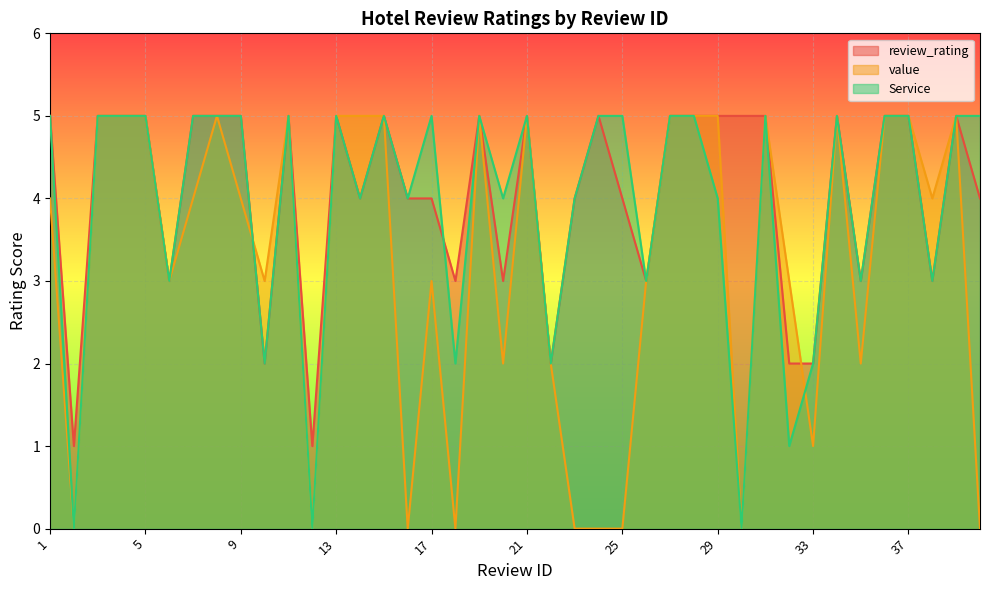

Reading left to right, transcribe all the data shown in this chart.

review_rating: 1=5	2=1	3=5	4=5	5=5	6=3	7=5	8=5	9=5	10=2	11=5	12=1	13=5	14=4	15=5	16=4	17=4	18=3	19=5	20=3	21=5	22=2	23=4	24=5	25=4	26=3	27=5	28=5	29=5	30=5	31=5	32=2	33=2	34=5	35=3	36=5	37=5	38=3	39=5	40=4
value: 1=4	2=0	3=5	4=5	5=5	6=3	7=4	8=5	9=4	10=3	11=5	12=0	13=5	14=5	15=5	16=0	17=3	18=0	19=5	20=2	21=5	22=2	23=0	24=0	25=0	26=3	27=5	28=5	29=5	30=0	31=5	32=3	33=1	34=5	35=2	36=5	37=5	38=4	39=5	40=0
Service: 1=5	2=0	3=5	4=5	5=5	6=3	7=5	8=5	9=5	10=2	11=5	12=0	13=5	14=4	15=5	16=4	17=5	18=2	19=5	20=4	21=5	22=2	23=4	24=5	25=5	26=3	27=5	28=5	29=4	30=0	31=5	32=1	33=2	34=5	35=3	36=5	37=5	38=3	39=5	40=5